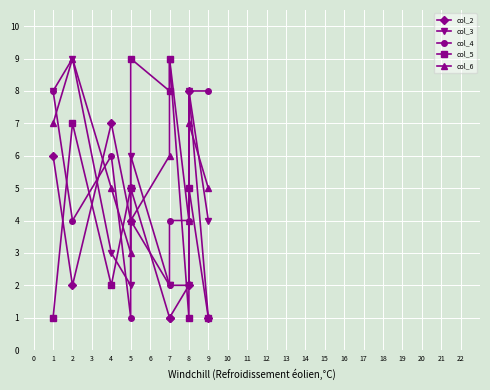

List the series in order of their peak value, lowest first.

col_2, col_4, col_3, col_5, col_6